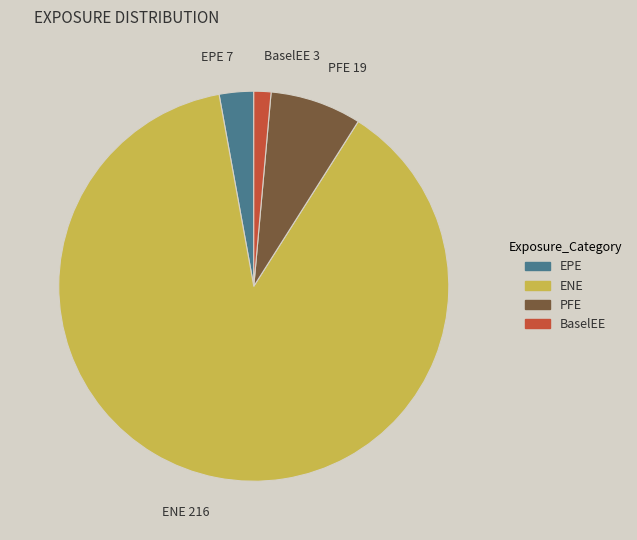

Does any single category account for the majority?

Yes